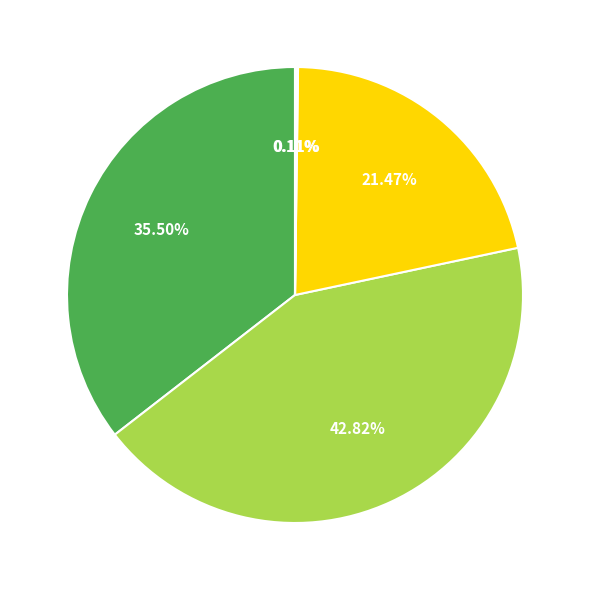

Is there any slice that represents more than half of the pie?

No